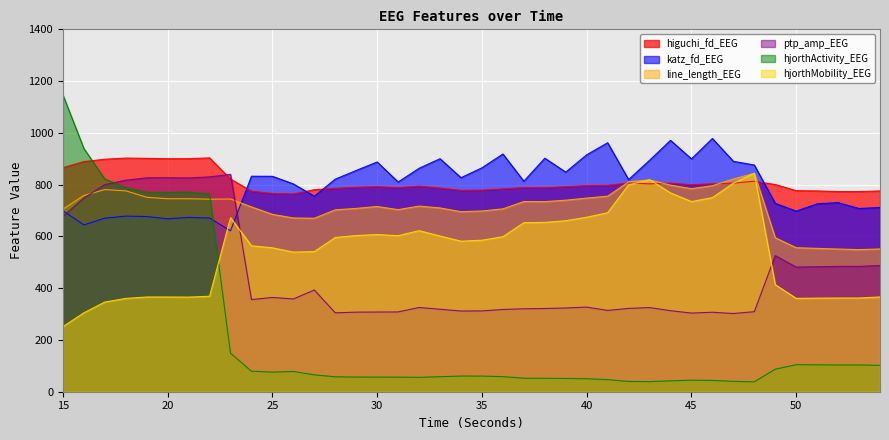

The katz_fd_EEG series shows 233.4 at 25. True or false?

False